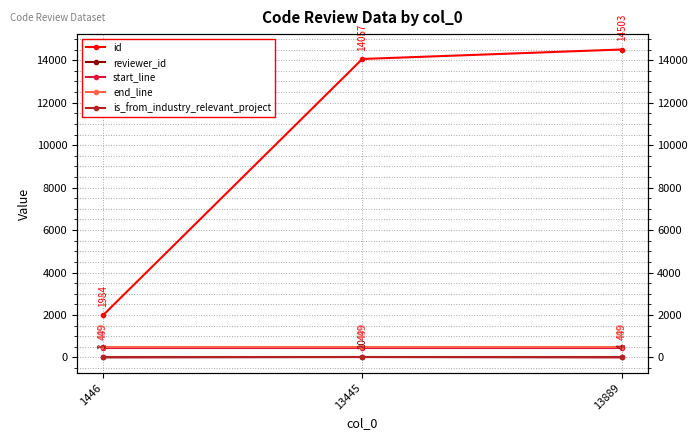

The reviewer_id series shows 4 at 13889. True or false?

True